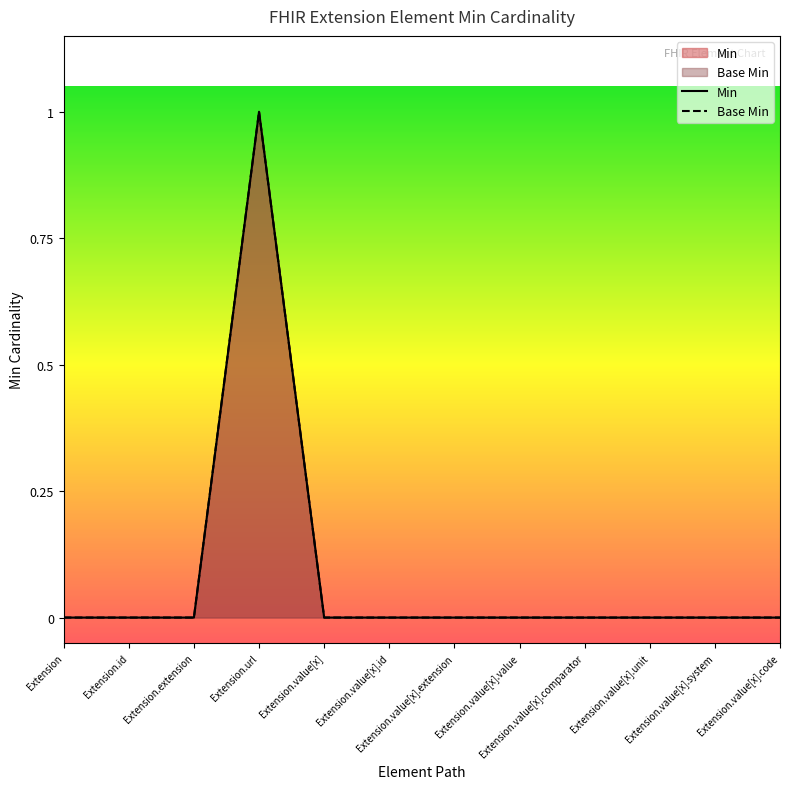

Where is Base Min nearest to the value 0?

Extension